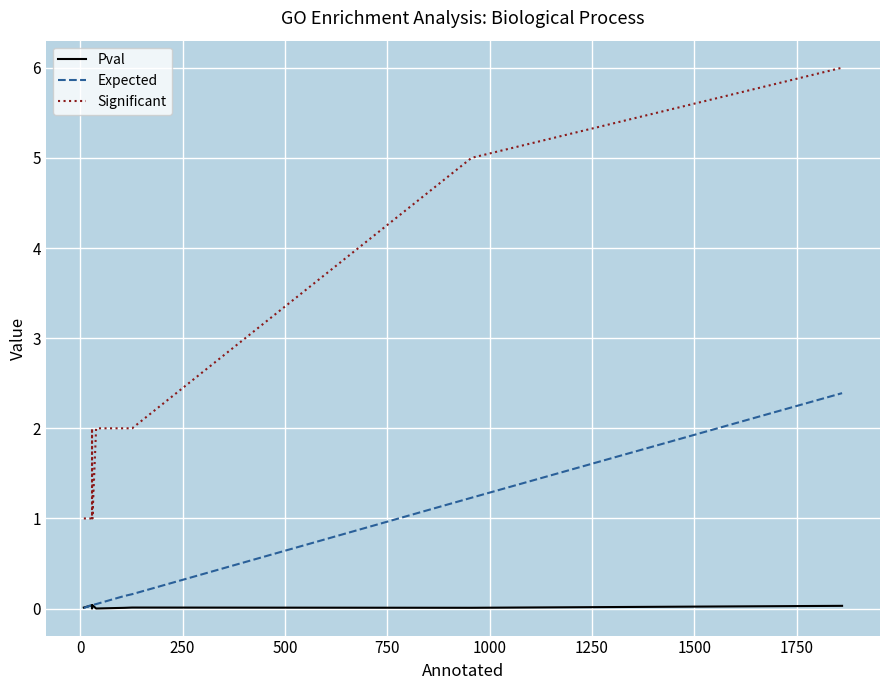

Which series has the largest total across all categories?

Significant